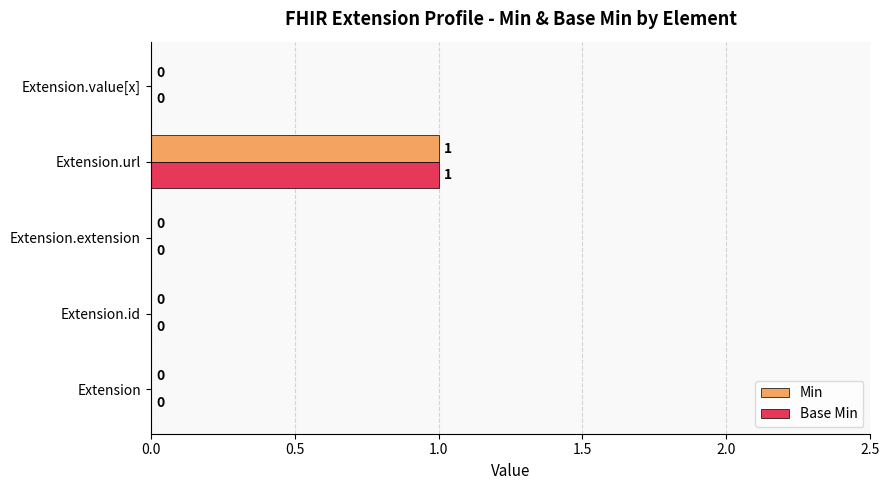

The value of Base Min at Extension.id is 0. True or false?

True